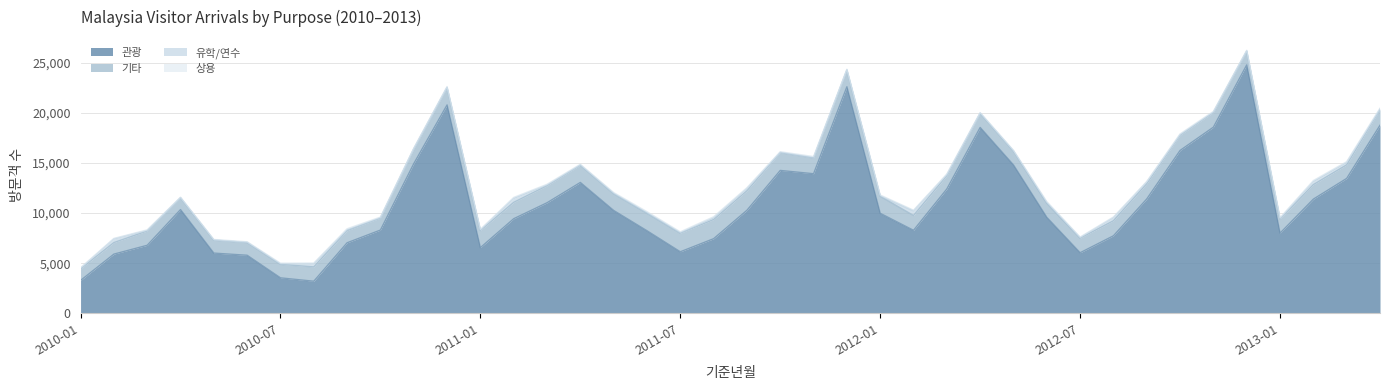

What is the difference between the maximum and minimum values in the 유학/연수 series?

445